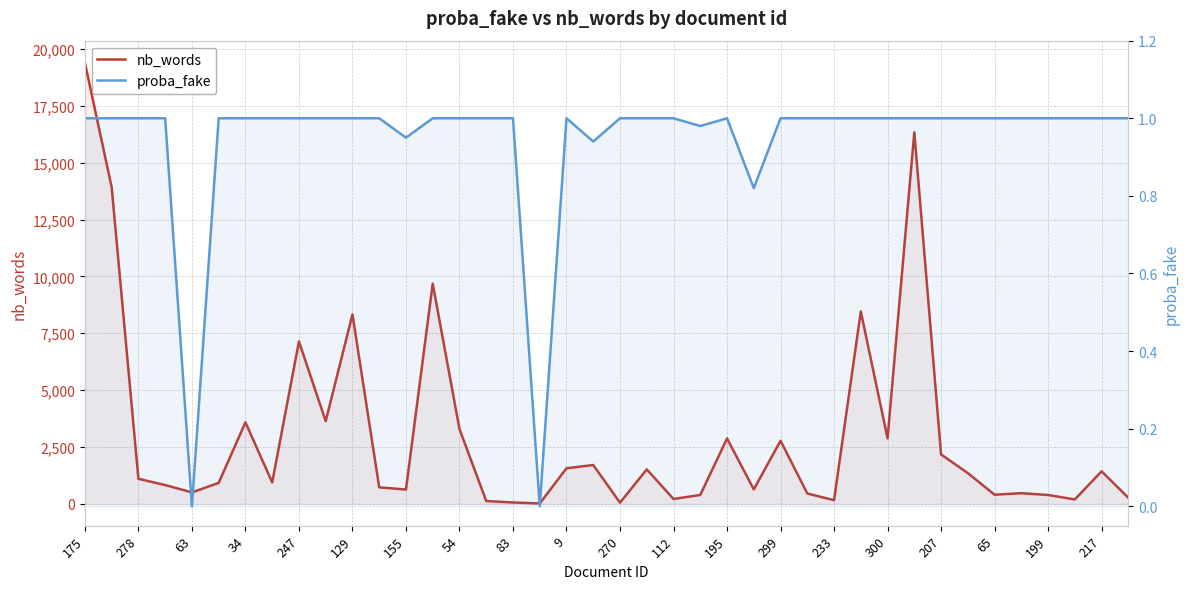

The value of proba_fake at 65 is 0.7. True or false?

False